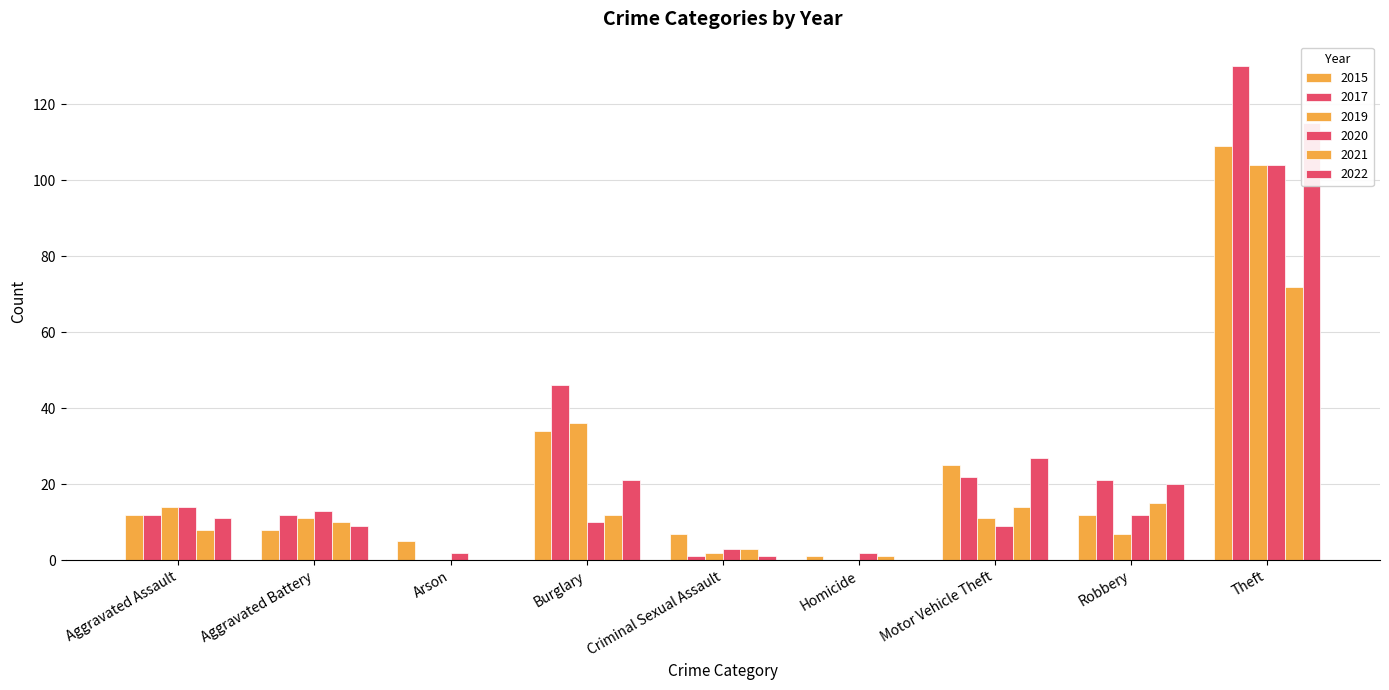

The 2021 series shows 8 at Aggravated Assault. True or false?

True